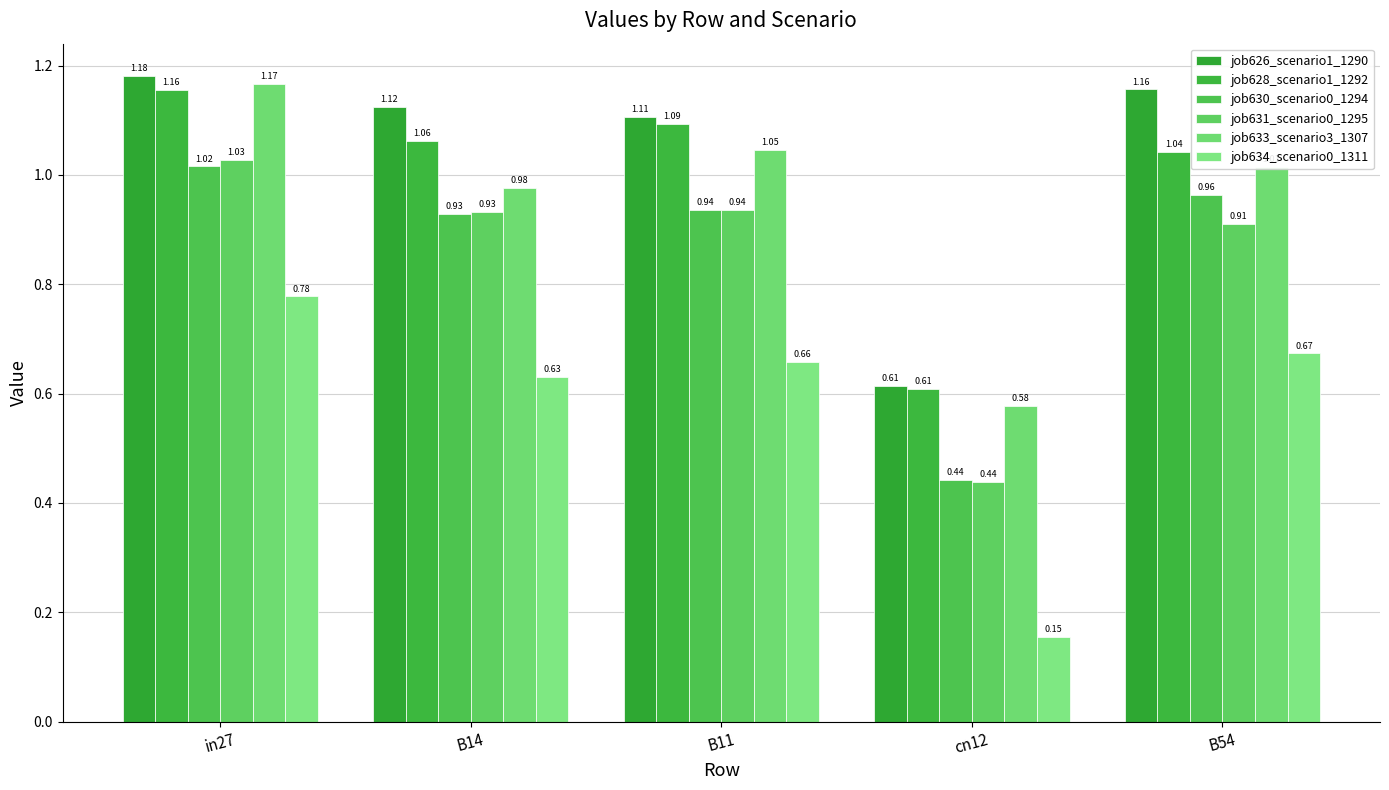

Which series has the largest range (max minus min)?

job634_scenario0_1311